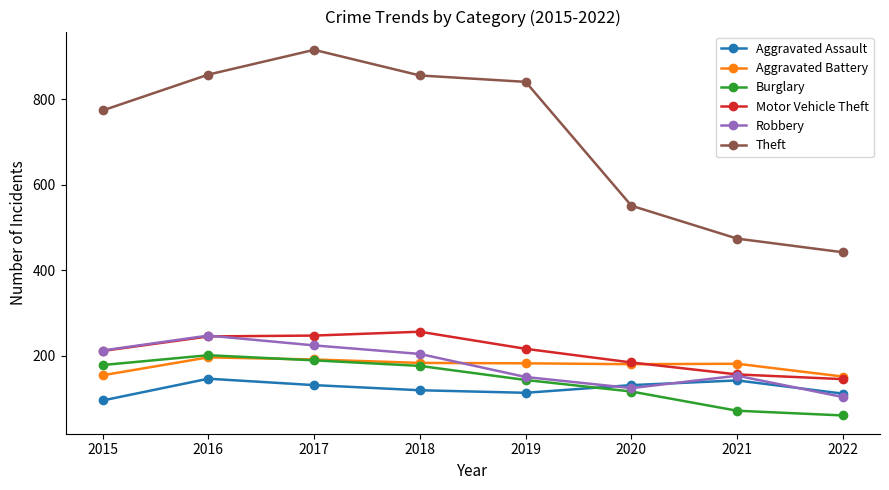

How many series are shown in this chart?

6